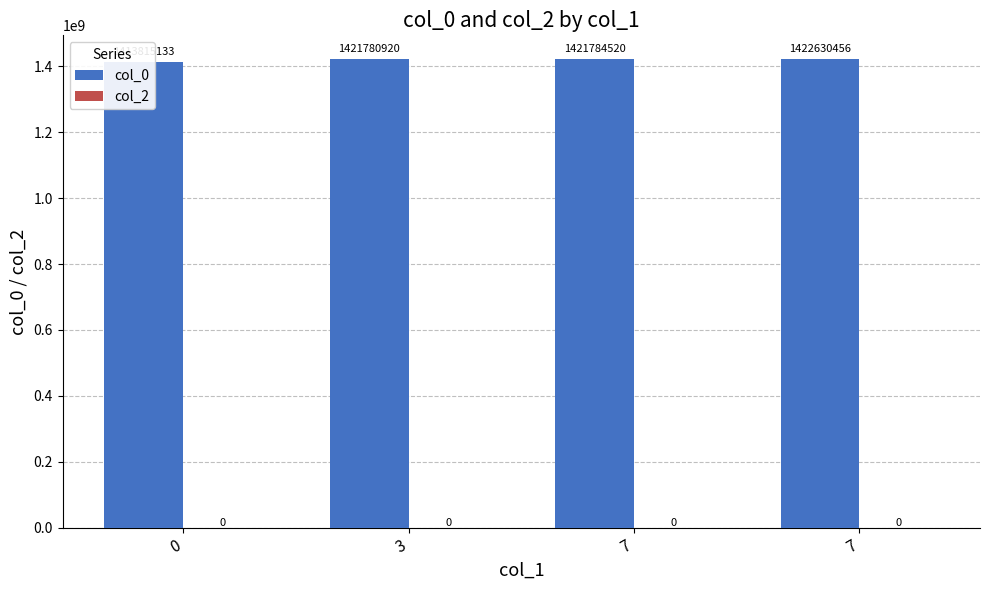

What is the minimum value for col_0?

1413815133